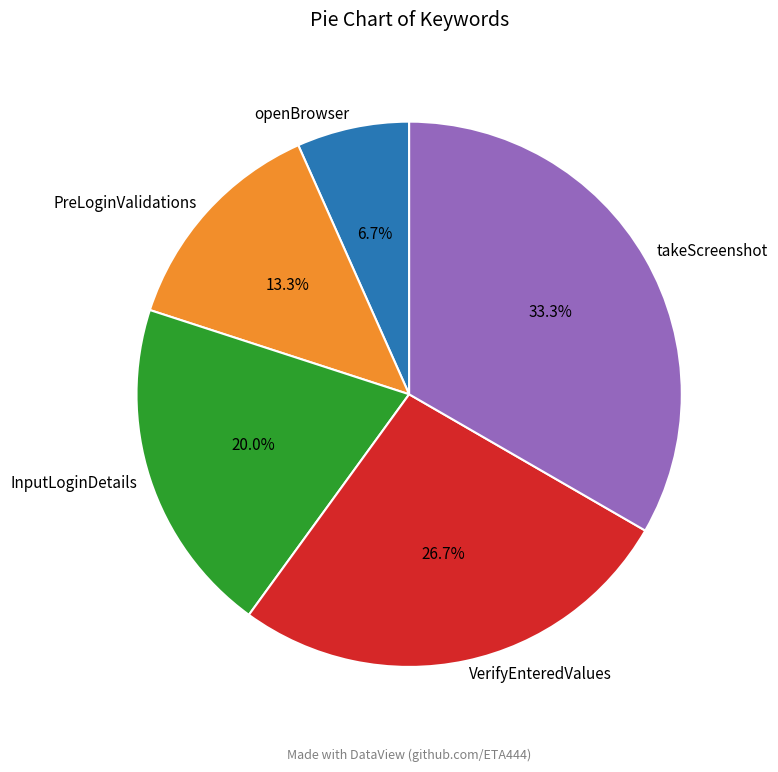

What is the largest slice in the pie chart?

takeScreenshot